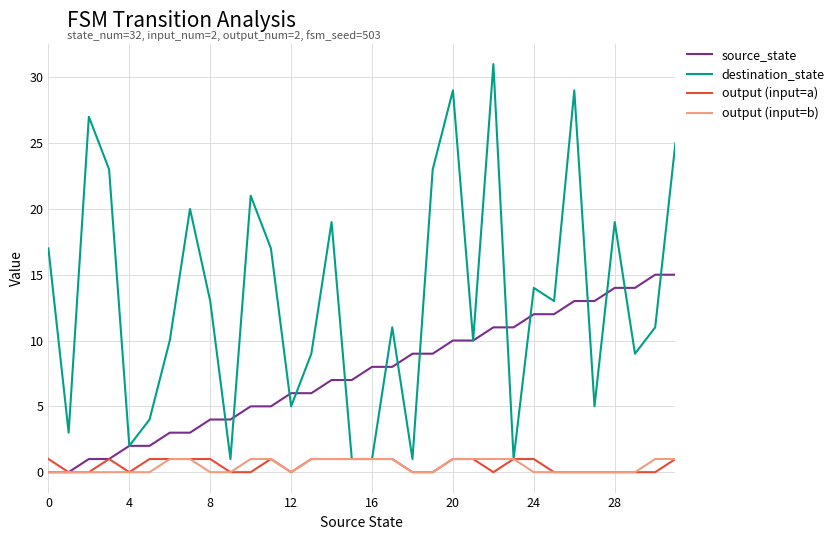

Is this an area chart (filled region under the line)?

No